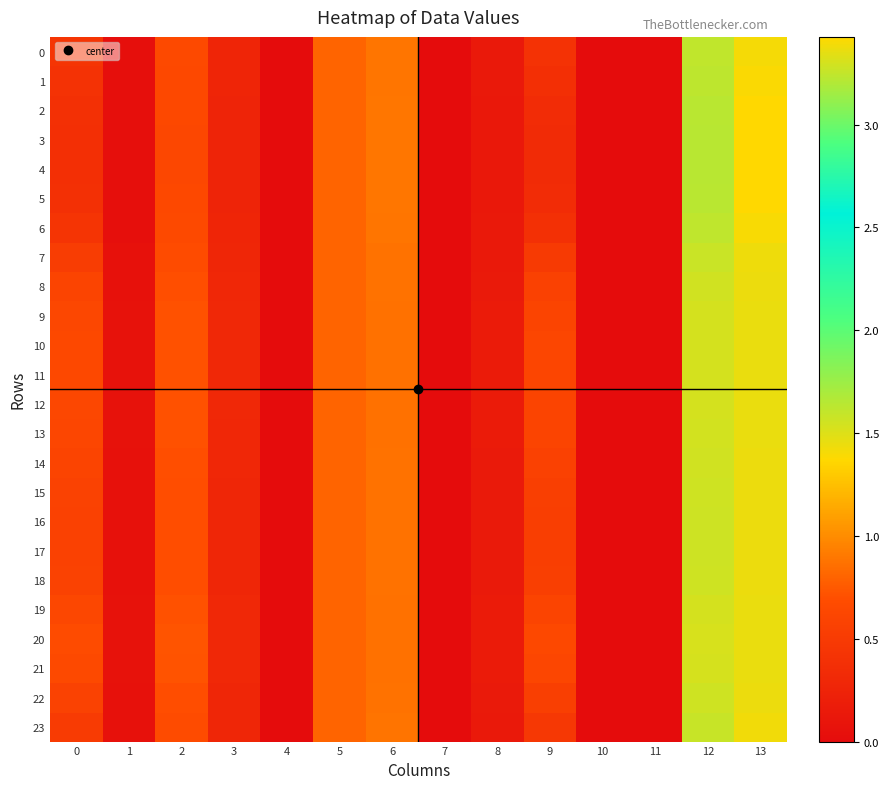

Reading left to right, extract all data points from this chart.

0: 0=0.4	1=0.0	2=0.7	3=0.3	4=0.0	5=0.8	6=0.9	7=0.0	8=0.1	9=0.4	10=0.0	11=0.0	12=1.6	13=3.4
1: 0=0.4	1=0.0	2=0.6	3=0.3	4=0.0	5=0.8	6=0.9	7=0.0	8=0.1	9=0.4	10=0.0	11=0.0	12=1.6	13=3.4
2: 0=0.4	1=0.0	2=0.6	3=0.3	4=0.0	5=0.8	6=0.9	7=0.0	8=0.1	9=0.3	10=0.0	11=0.0	12=1.6	13=3.4
3: 0=0.4	1=0.0	2=0.6	3=0.3	4=0.0	5=0.8	6=0.9	7=0.0	8=0.1	9=0.3	10=0.0	11=0.0	12=1.6	13=3.4
4: 0=0.4	1=0.0	2=0.6	3=0.3	4=0.0	5=0.8	6=0.9	7=0.0	8=0.1	9=0.3	10=0.0	11=0.0	12=1.6	13=3.4
5: 0=0.4	1=0.0	2=0.6	3=0.3	4=0.0	5=0.8	6=0.9	7=0.0	8=0.1	9=0.3	10=0.0	11=0.0	12=1.6	13=3.4
6: 0=0.4	1=0.0	2=0.7	3=0.3	4=0.0	5=0.8	6=0.9	7=0.0	8=0.1	9=0.4	10=0.0	11=0.0	12=1.6	13=3.4
7: 0=0.5	1=0.1	2=0.7	3=0.3	4=0.0	5=0.8	6=0.9	7=0.0	8=0.1	9=0.5	10=0.0	11=0.0	12=1.6	13=3.4
8: 0=0.6	1=0.1	2=0.7	3=0.3	4=0.0	5=0.8	6=0.9	7=0.0	8=0.2	9=0.6	10=0.0	11=0.0	12=1.5	13=3.4
9: 0=0.6	1=0.1	2=0.7	3=0.3	4=0.0	5=0.8	6=0.9	7=0.0	8=0.2	9=0.6	10=0.0	11=0.0	12=1.5	13=3.4
10: 0=0.6	1=0.1	2=0.7	3=0.3	4=0.0	5=0.8	6=0.9	7=0.0	8=0.2	9=0.6	10=0.0	11=0.0	12=1.5	13=3.4
11: 0=0.6	1=0.1	2=0.7	3=0.3	4=0.0	5=0.8	6=0.9	7=0.0	8=0.2	9=0.6	10=0.0	11=0.0	12=1.5	13=3.4
12: 0=0.6	1=0.1	2=0.7	3=0.3	4=0.0	5=0.8	6=0.9	7=0.0	8=0.2	9=0.6	10=0.0	11=0.0	12=1.5	13=3.4
13: 0=0.6	1=0.1	2=0.7	3=0.3	4=0.0	5=0.8	6=0.9	7=0.0	8=0.2	9=0.6	10=0.0	11=0.0	12=1.5	13=3.4
14: 0=0.6	1=0.1	2=0.7	3=0.3	4=0.0	5=0.8	6=0.9	7=0.0	8=0.2	9=0.6	10=0.0	11=0.0	12=1.6	13=3.4
15: 0=0.6	1=0.1	2=0.7	3=0.3	4=0.0	5=0.8	6=0.9	7=0.0	8=0.2	9=0.5	10=0.0	11=0.0	12=1.6	13=3.4
16: 0=0.6	1=0.1	2=0.7	3=0.3	4=0.0	5=0.8	6=0.9	7=0.0	8=0.2	9=0.5	10=0.0	11=0.0	12=1.6	13=3.4
17: 0=0.6	1=0.1	2=0.7	3=0.3	4=0.0	5=0.8	6=0.9	7=0.0	8=0.2	9=0.5	10=0.0	11=0.0	12=1.6	13=3.4
18: 0=0.6	1=0.1	2=0.7	3=0.3	4=0.0	5=0.8	6=0.9	7=0.0	8=0.2	9=0.6	10=0.0	11=0.0	12=1.6	13=3.4
19: 0=0.6	1=0.1	2=0.7	3=0.3	4=0.0	5=0.8	6=0.9	7=0.0	8=0.2	9=0.6	10=0.0	11=0.0	12=1.5	13=3.4
20: 0=0.7	1=0.1	2=0.7	3=0.3	4=0.0	5=0.8	6=0.9	7=0.0	8=0.2	9=0.6	10=0.0	11=0.0	12=1.5	13=3.4
21: 0=0.7	1=0.1	2=0.7	3=0.3	4=0.0	5=0.8	6=0.9	7=0.0	8=0.2	9=0.6	10=0.0	11=0.0	12=1.5	13=3.4
22: 0=0.6	1=0.1	2=0.7	3=0.3	4=0.0	5=0.8	6=0.9	7=0.0	8=0.2	9=0.6	10=0.0	11=0.0	12=1.6	13=3.4
23: 0=0.5	1=0.0	2=0.7	3=0.3	4=0.0	5=0.8	6=0.9	7=0.0	8=0.1	9=0.5	10=0.0	11=0.0	12=1.6	13=3.4